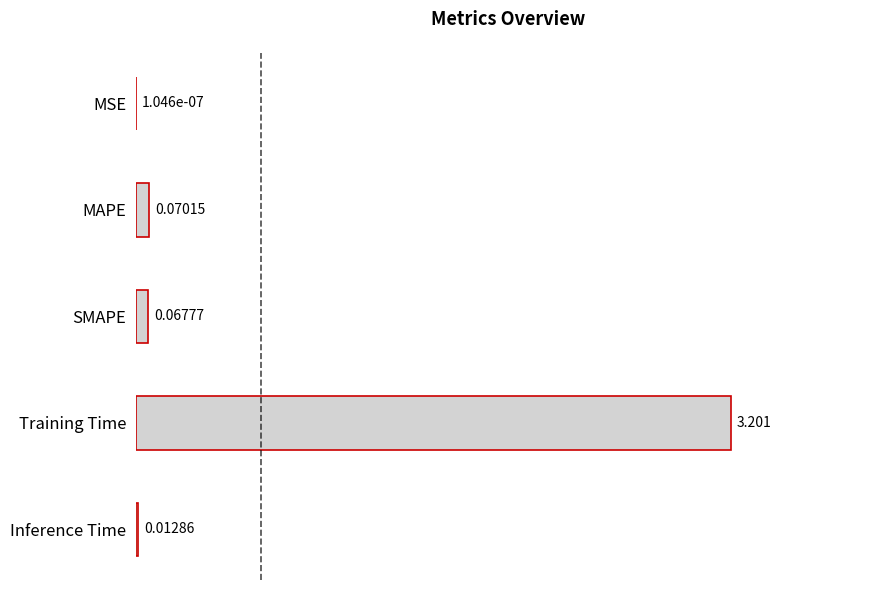

Which has a higher value, SMAPE or MAPE?

MAPE